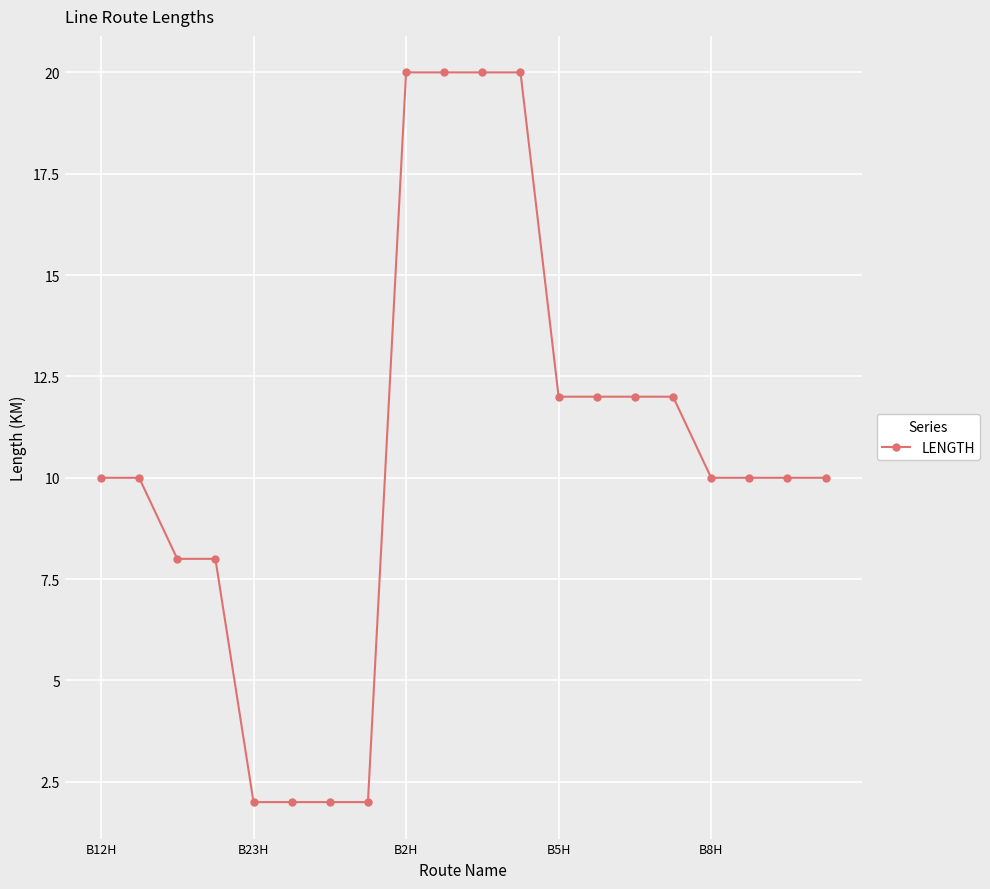

What is the average value?

11